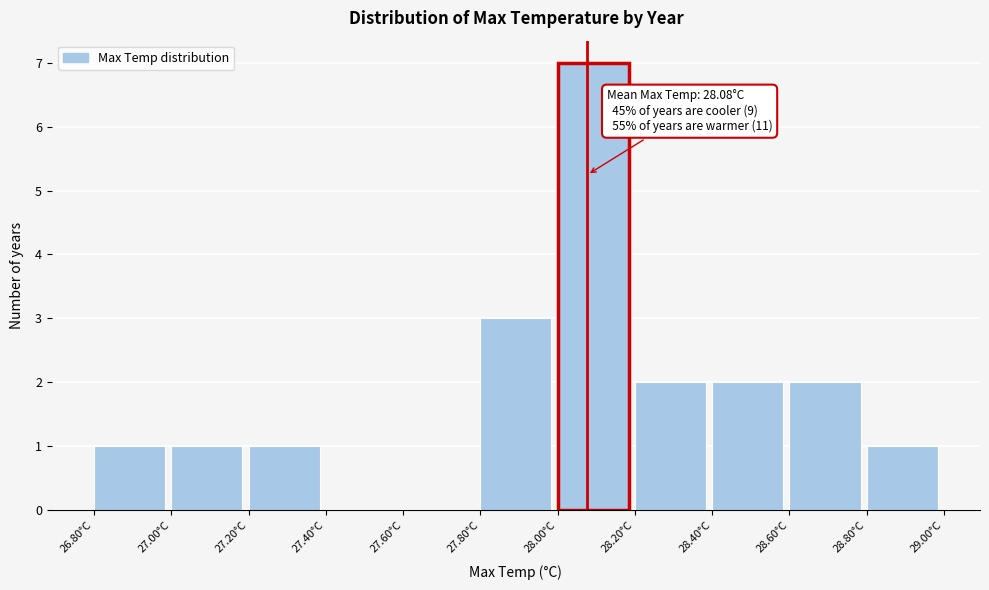

Over which range of the x-axis is the bar tallest?

28.0 to 28.2